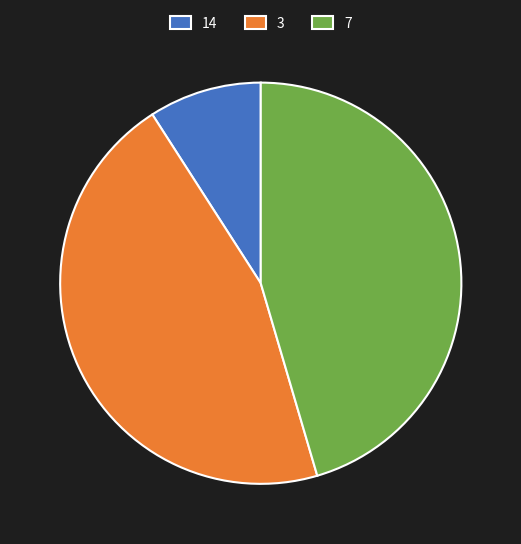

Is there a majority slice in this chart?

No